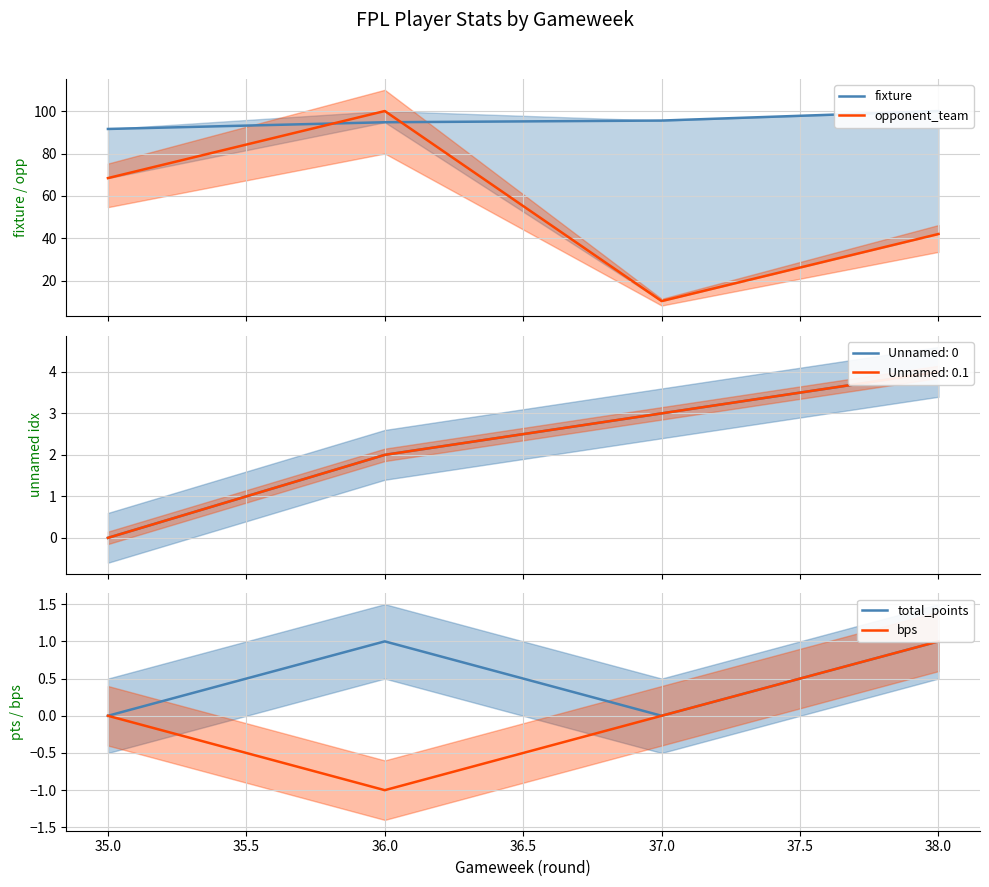

What is the maximum value shown in the chart?

100.0